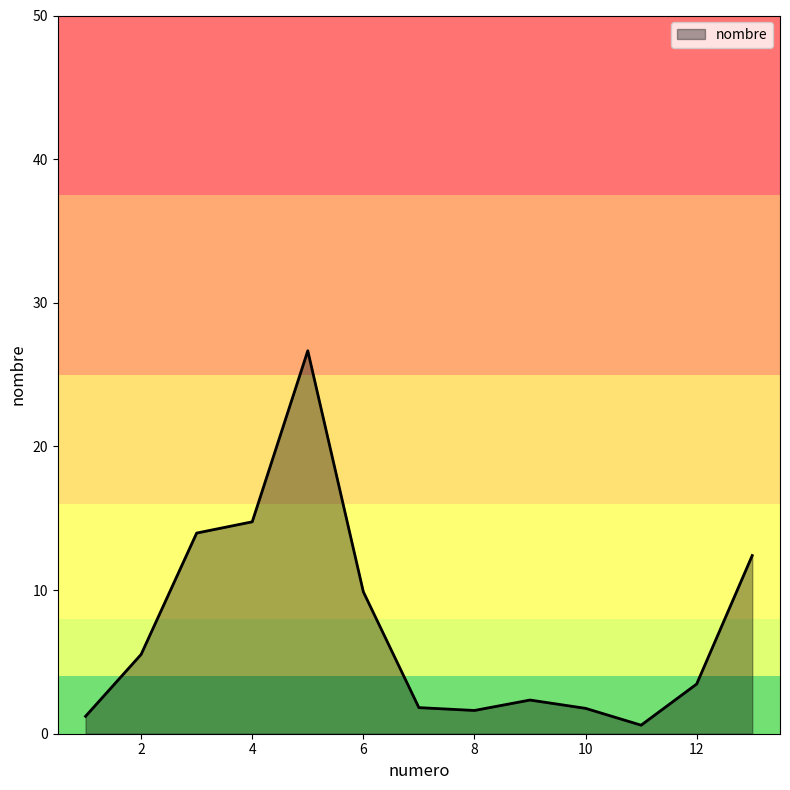

What is the average value?

7.4